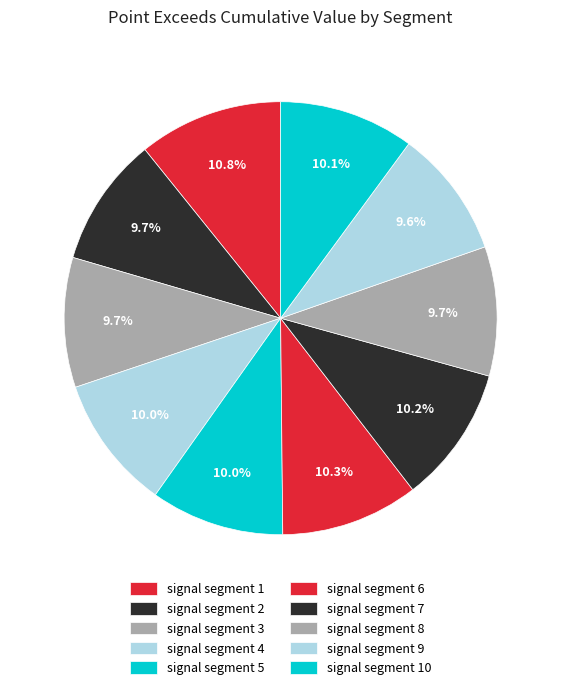

Which has a higher value, signal segment 7 or signal segment 5?

signal segment 7